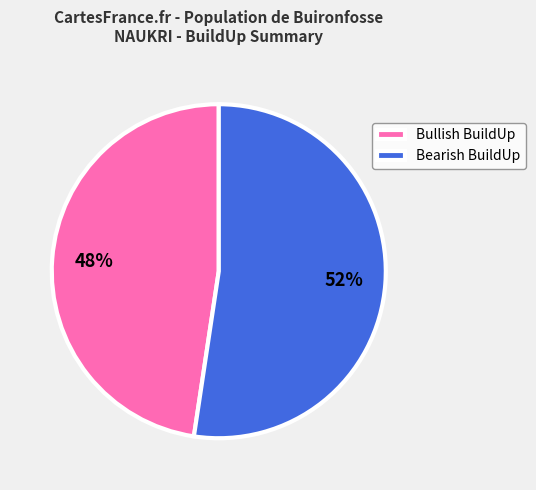

True or false: Bearish BuildUp accounts for 45% of the total.

False